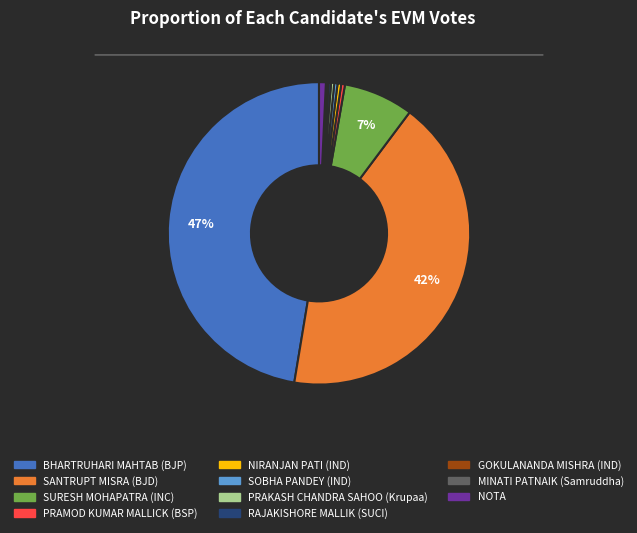

True or false: PRAMOD KUMAR MALLICK (BSP) accounts for 8% of the total.

False